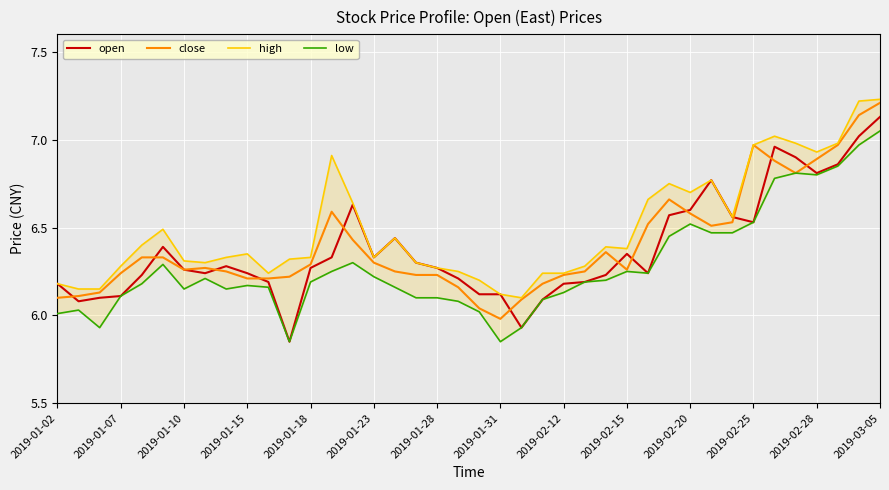

Which series has the widest spread of values?

open